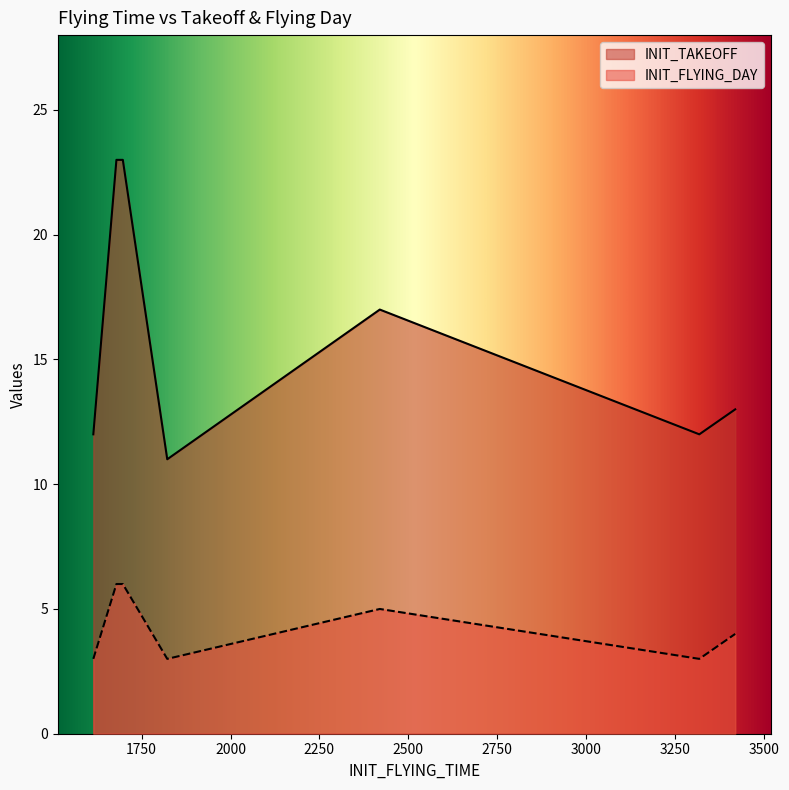

What is the total value across all series at 3319?

15